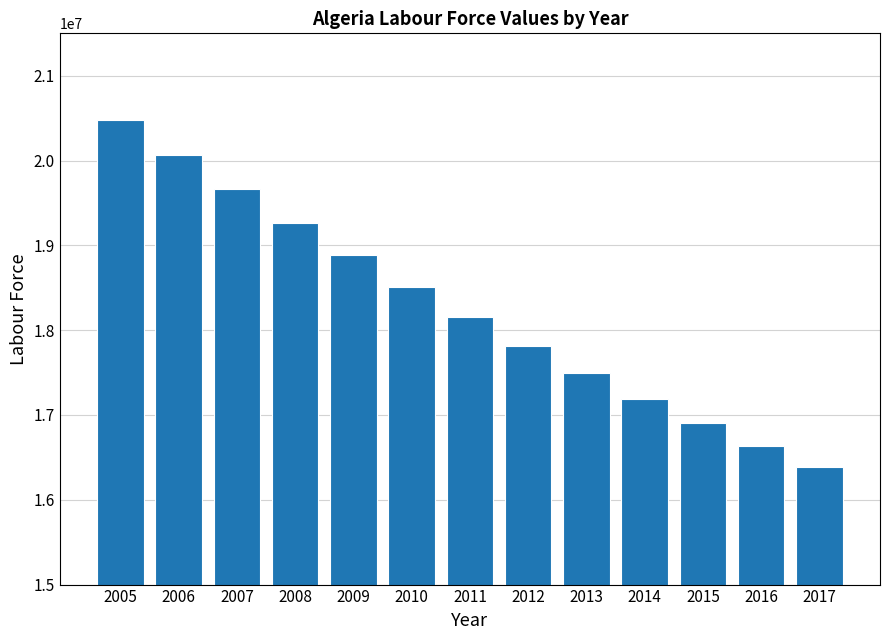

List the labels in order of value, smallest first.

2017, 2016, 2015, 2014, 2013, 2012, 2011, 2010, 2009, 2008, 2007, 2006, 2005